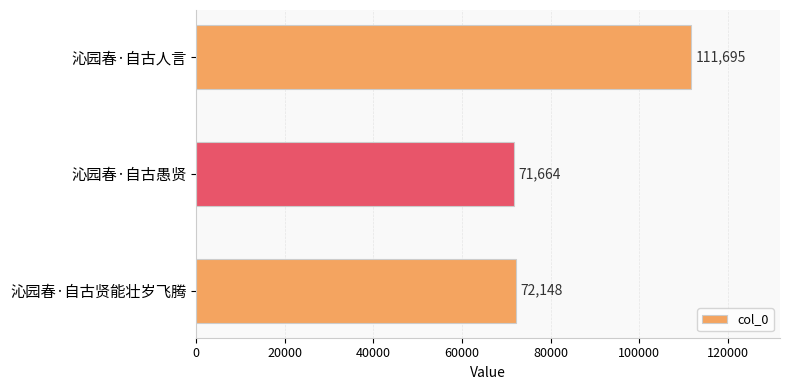

What is the smallest value displayed?

71664